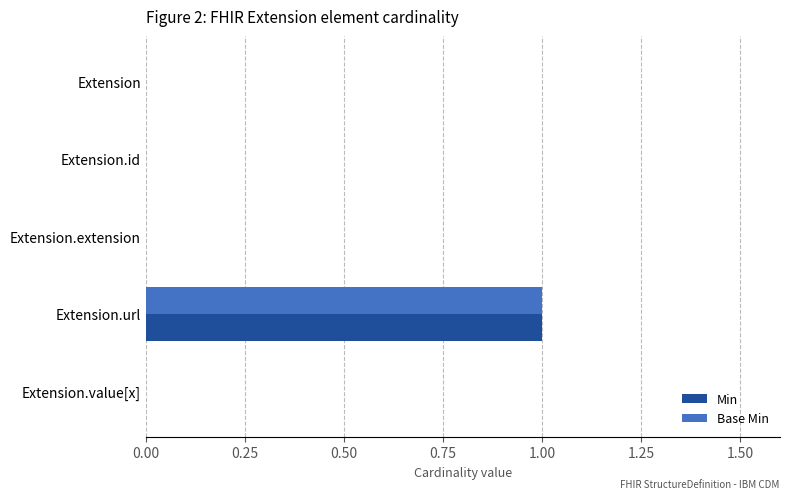

At which category is the sum across all series the highest?

Extension.url